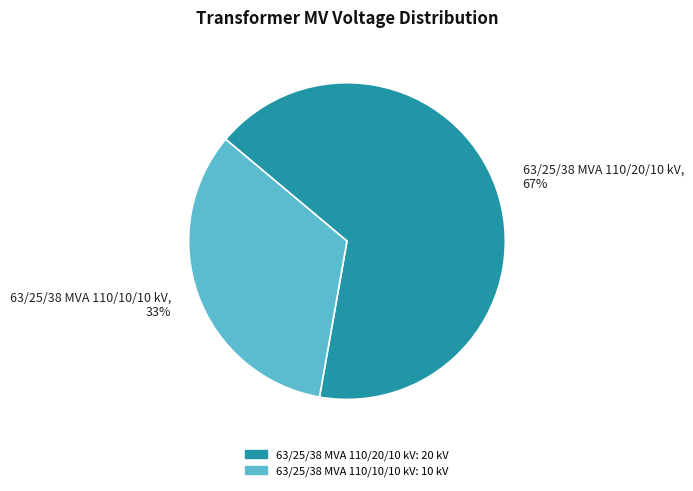

To the nearest percent, what is the combined percentage of 63/25/38 MVA 110/10/10 kV and 63/25/38 MVA 110/20/10 kV?

100%